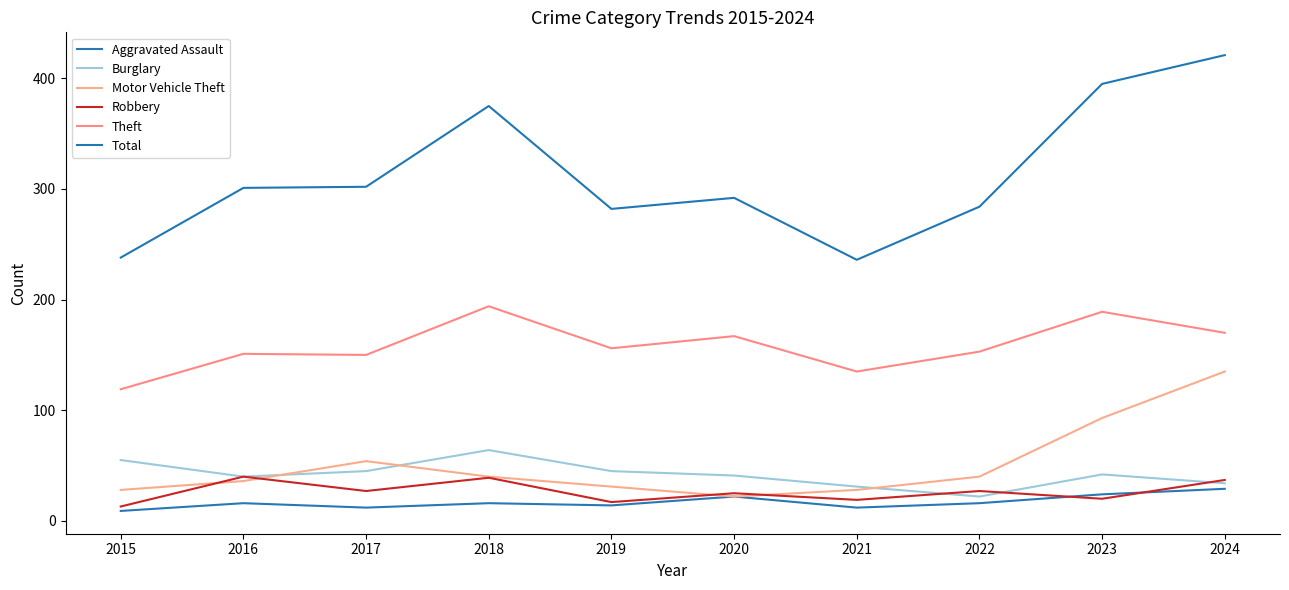

In Aggravated Assault, how many points are higher than both neighbors (excluding endpoints)?

3